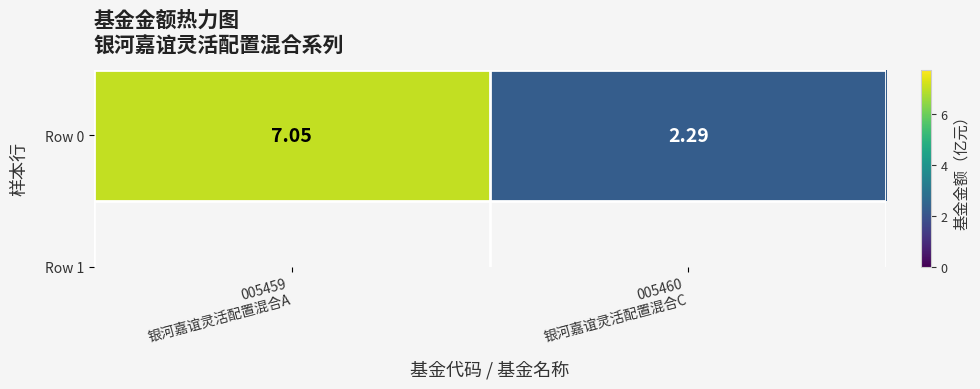

Read the value at 005459
银河嘉谊灵活配置混合A.

7.0